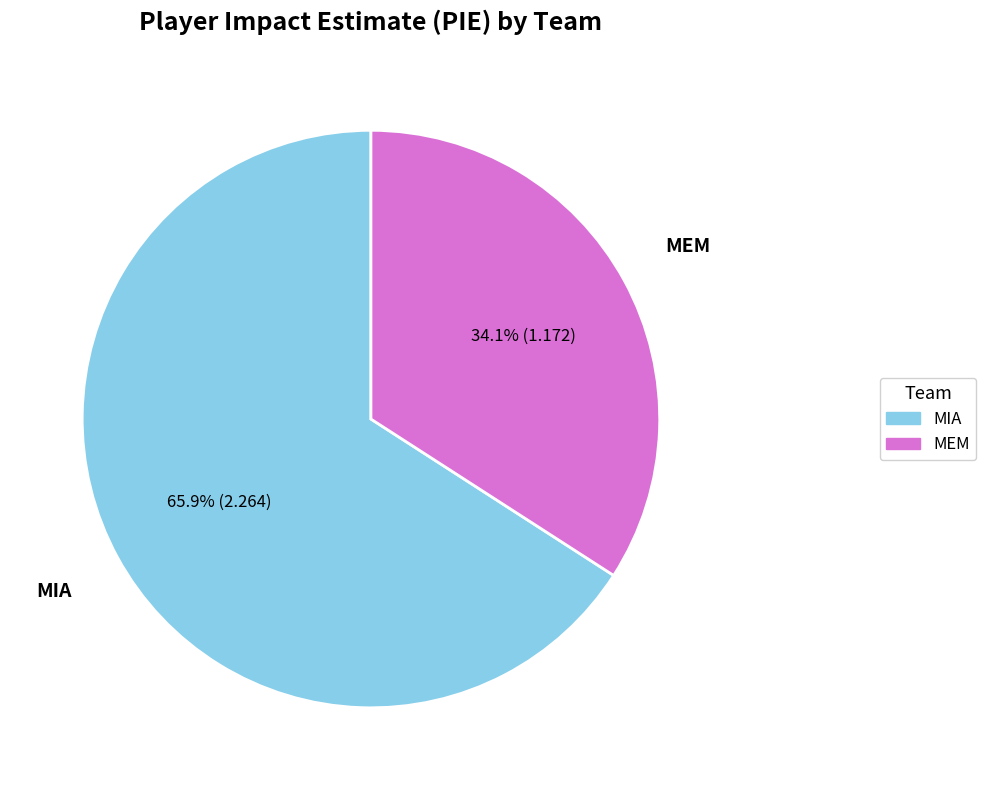

How many segments does this pie chart have?

2